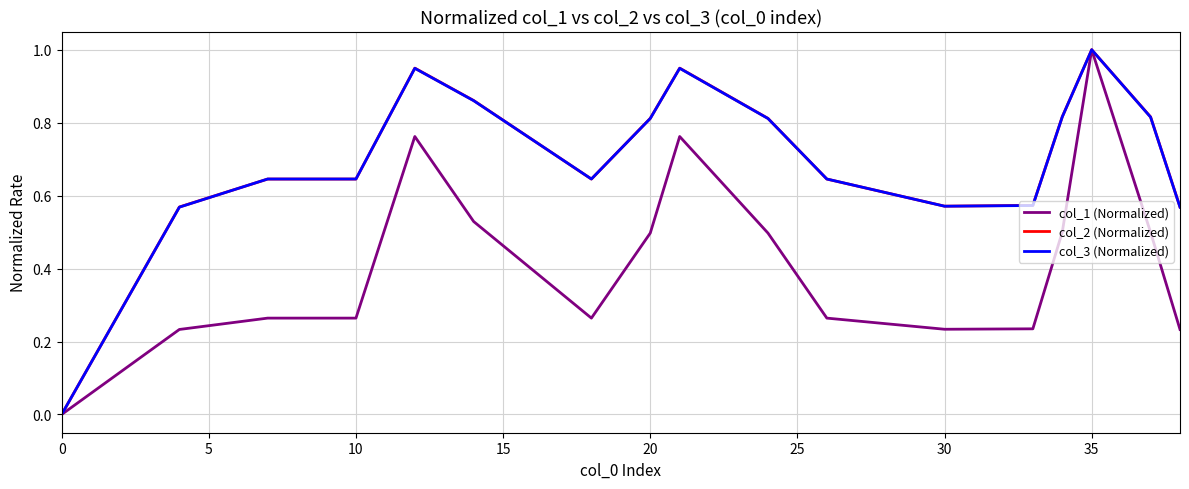

What is the highest value of the col_2 (Normalized) series?

1.0